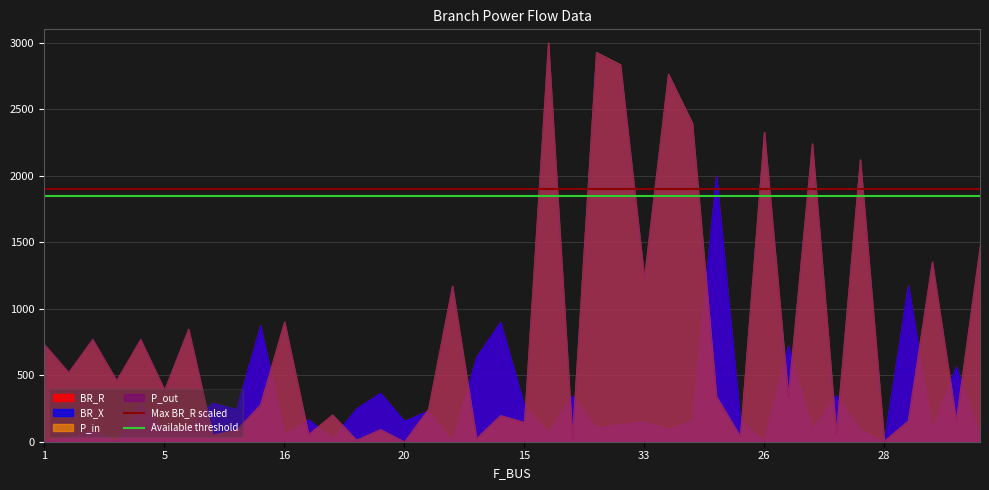

How many lines are shown in the chart?

4